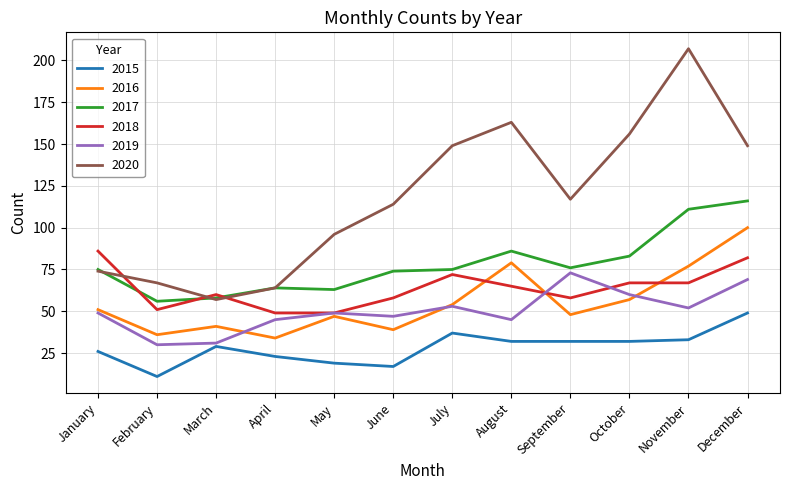

At how many categories does at least one series exceed 30?

12